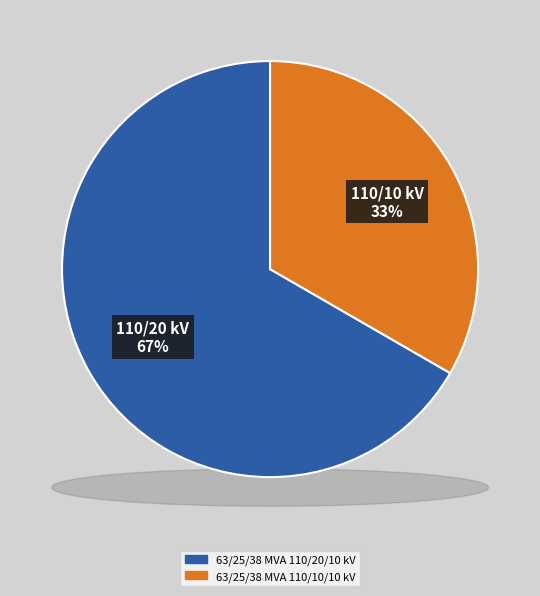

Is there any slice that represents more than half of the pie?

Yes